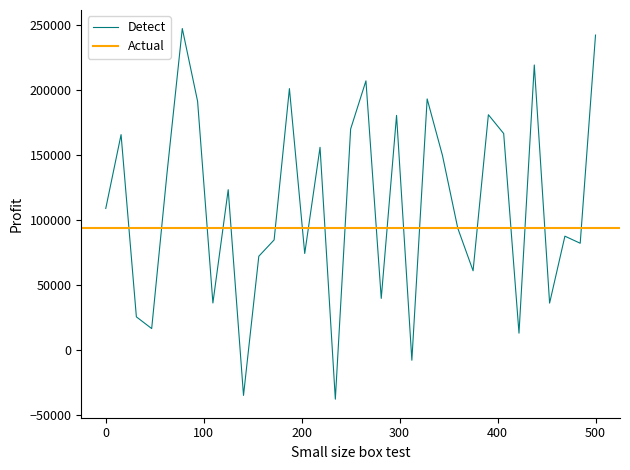

How many points are lower than both their immediate neighbors (excluding endpoints)?

11